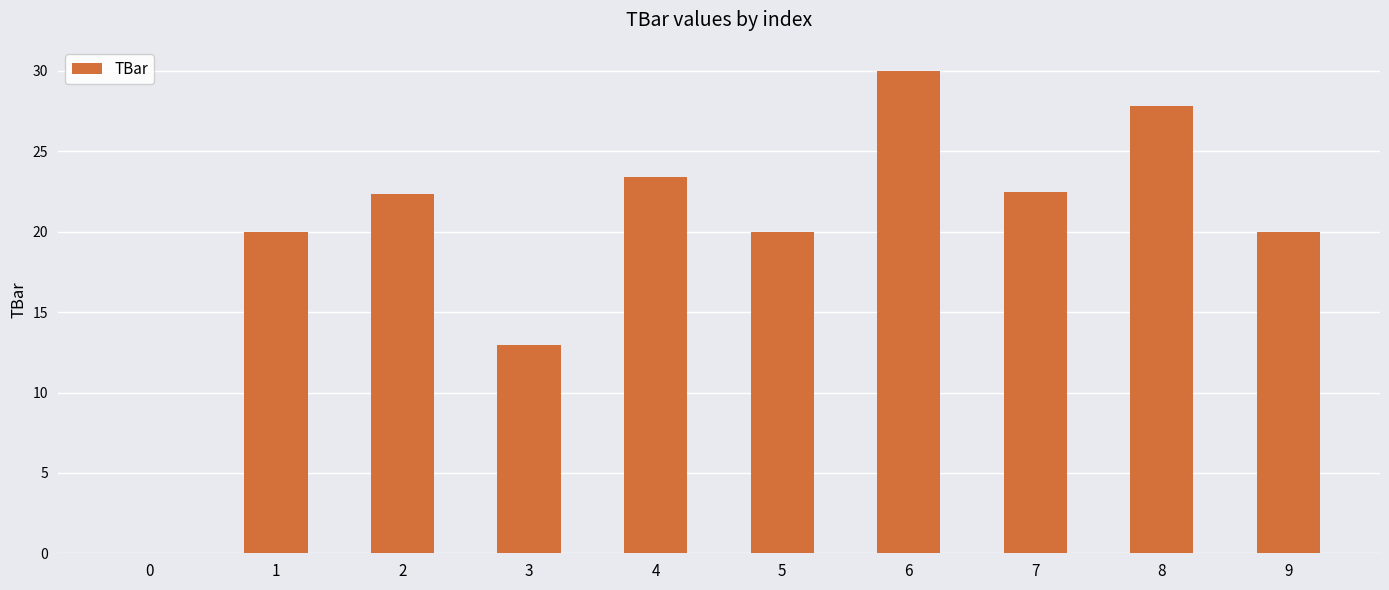

What is the maximum value shown in the chart?

30.0